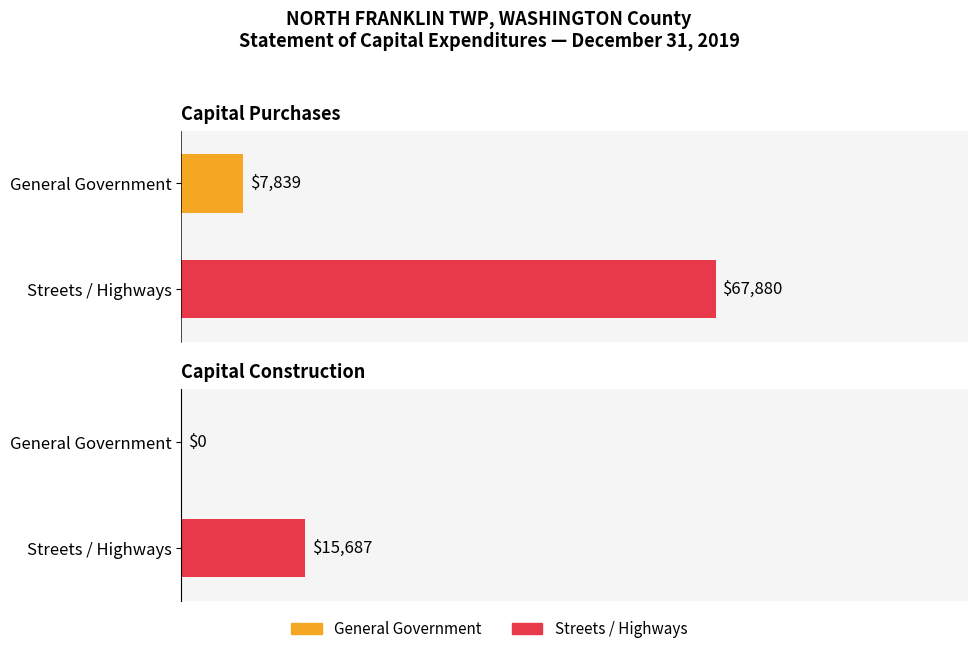

True or false: Total has a value of 40737 at Gas System.

False